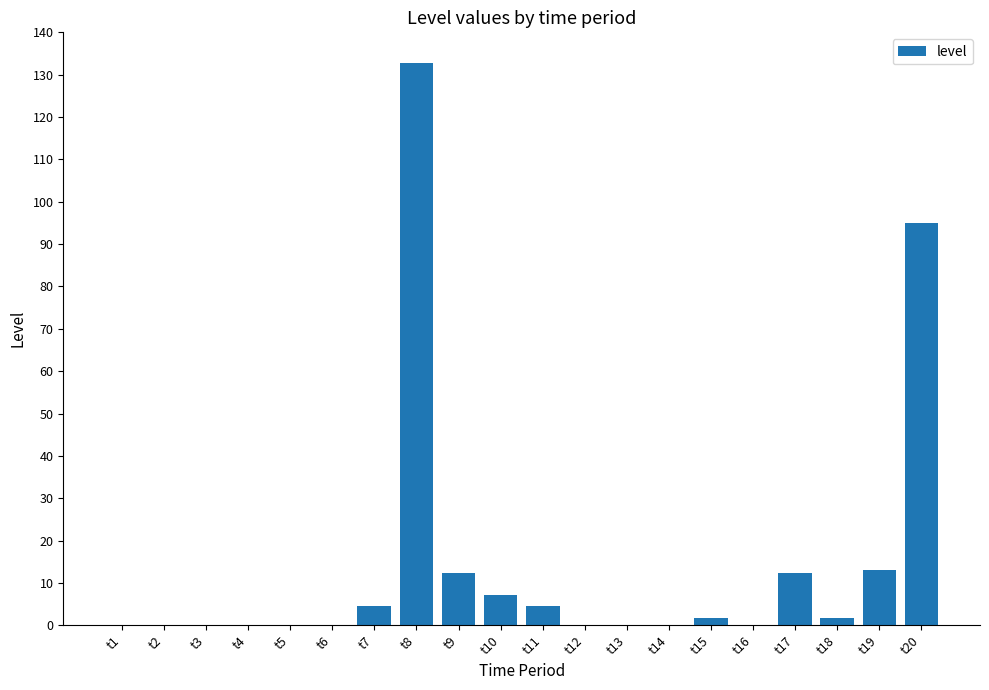

At which label does the data first exceed 1?

t7